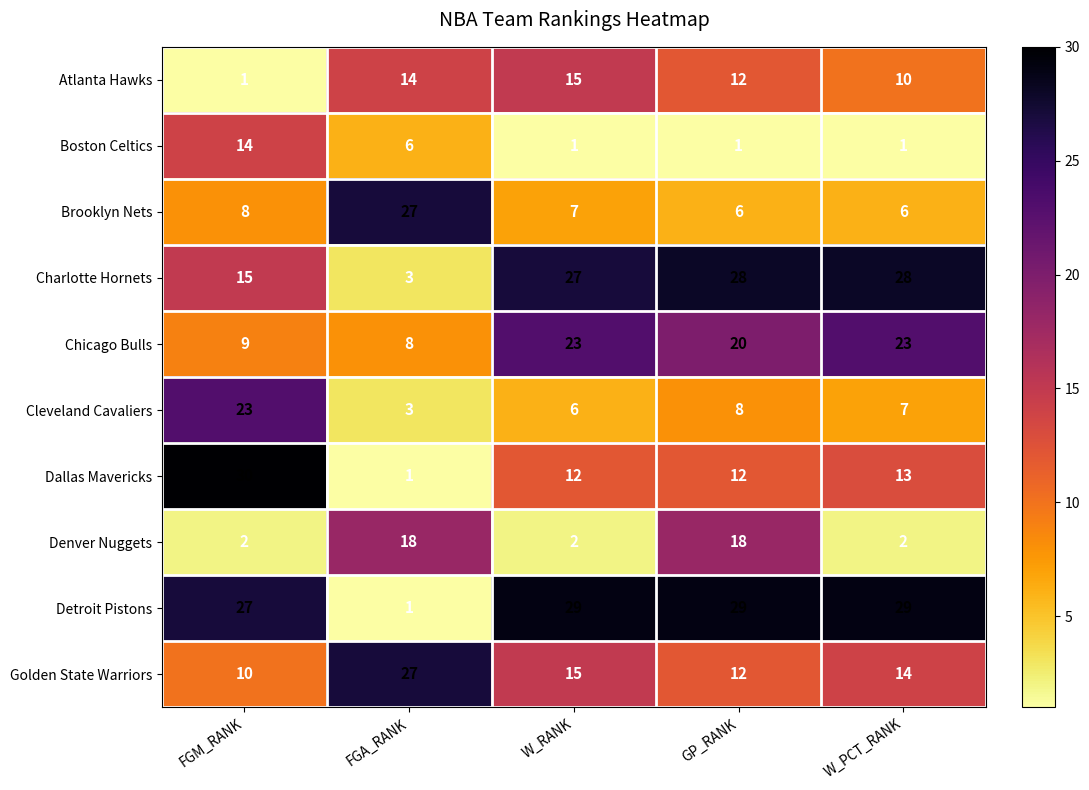

What is the difference between the Boston Celtics values at W_RANK and FGA_RANK?

5